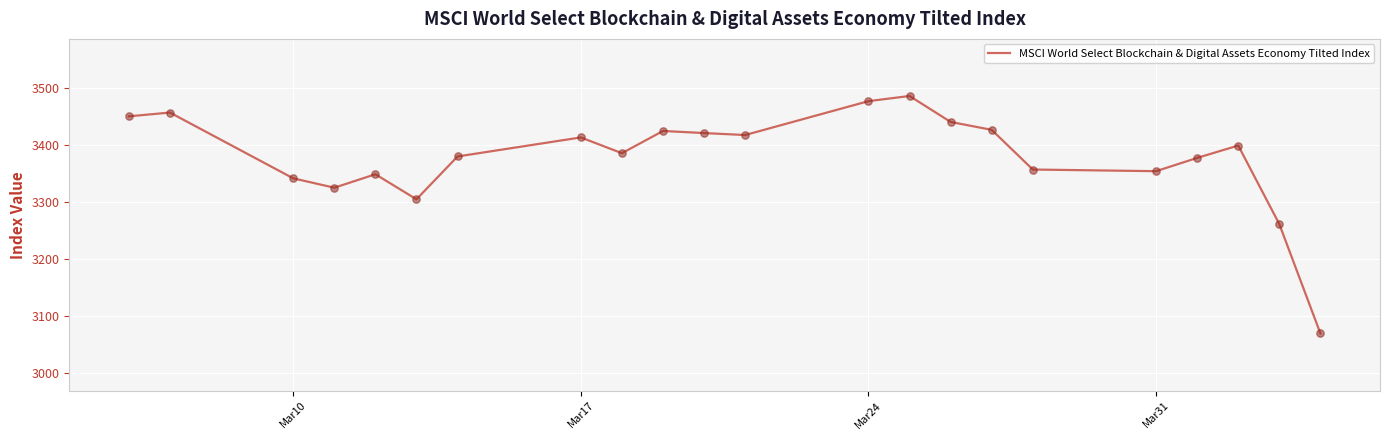

What is the minimum value shown in the chart?

3069.4